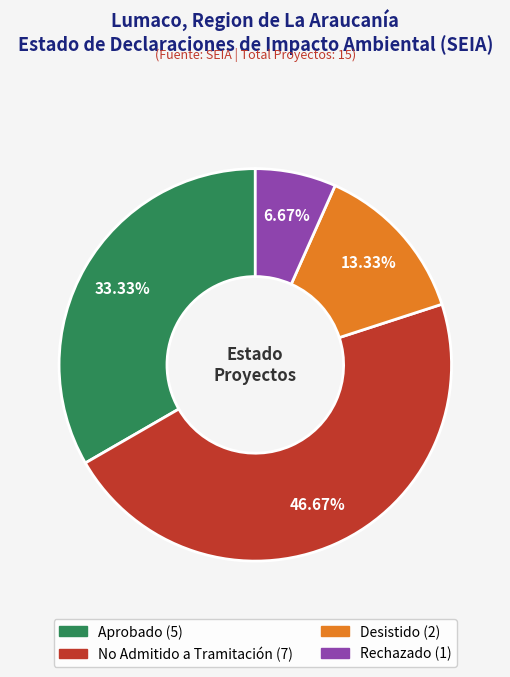

Which category has the biggest portion of the pie?

No Admitido a Tramitación